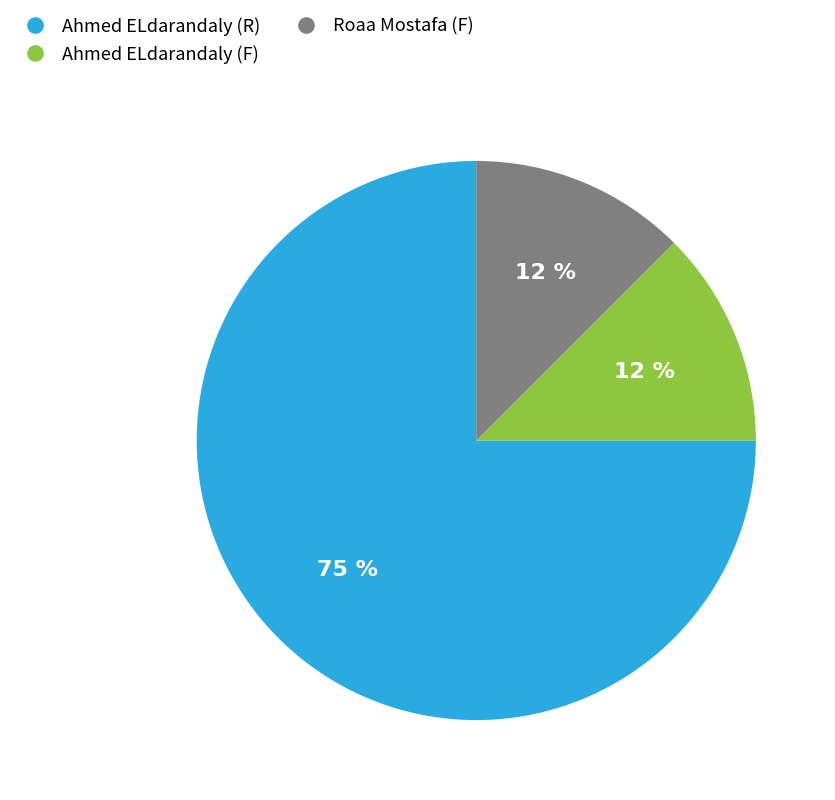

Which category has the biggest portion of the pie?

Ahmed ELdarandaly (R)